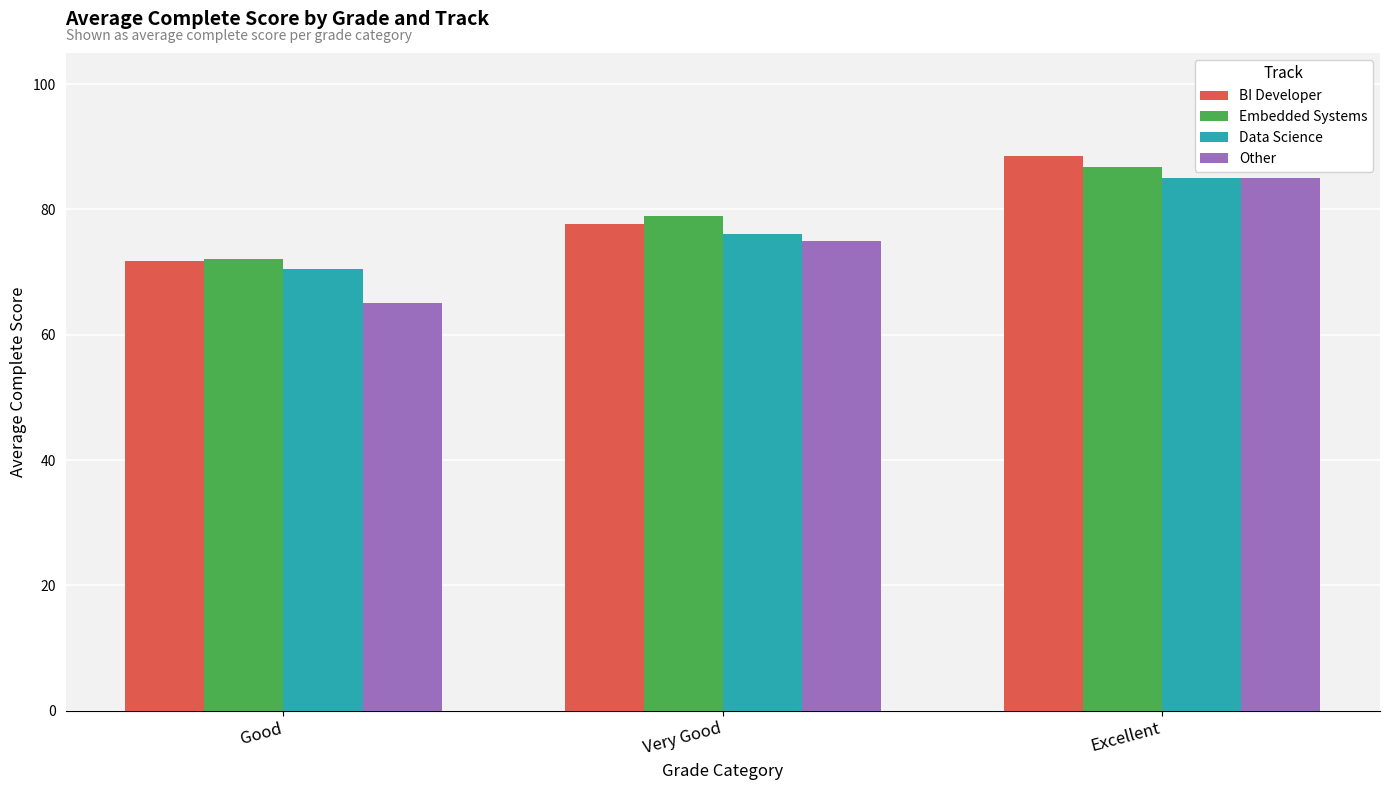

What is the sum of the Embedded Systems values at Good and Excellent?

158.9